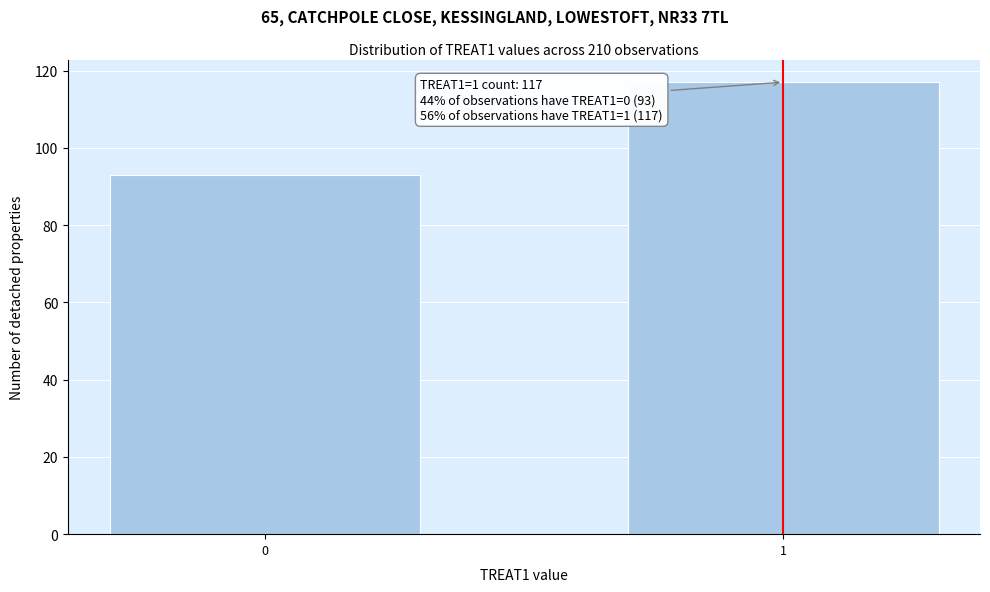

Reading right to left, list all the values displayed in this chart.

117	93